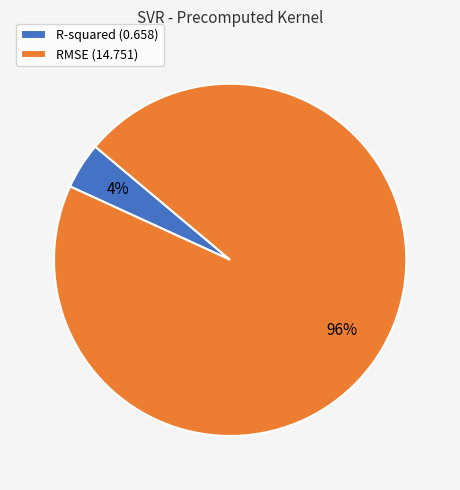

To the nearest percent, what is the combined percentage of R-squared and RMSE?

100%